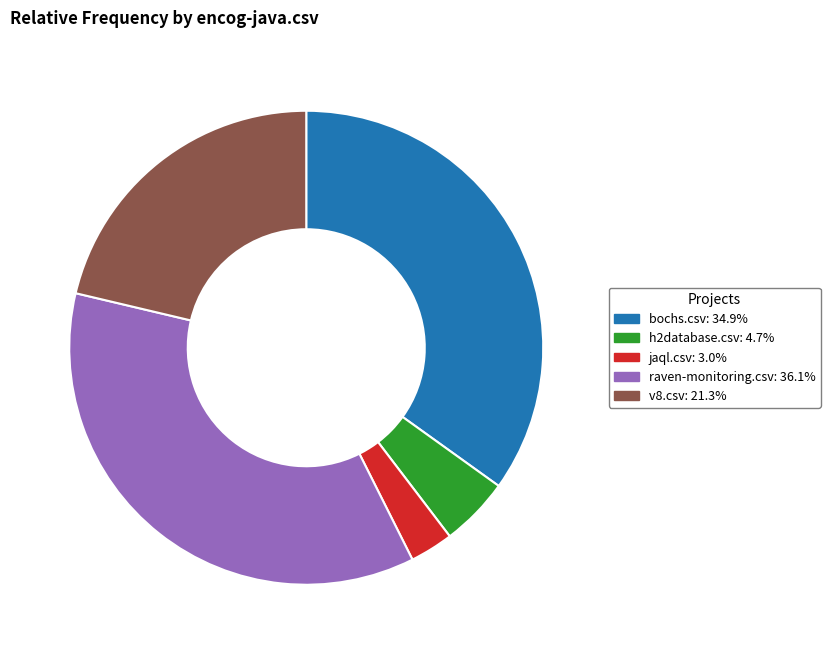

Is there any slice that represents more than half of the pie?

No